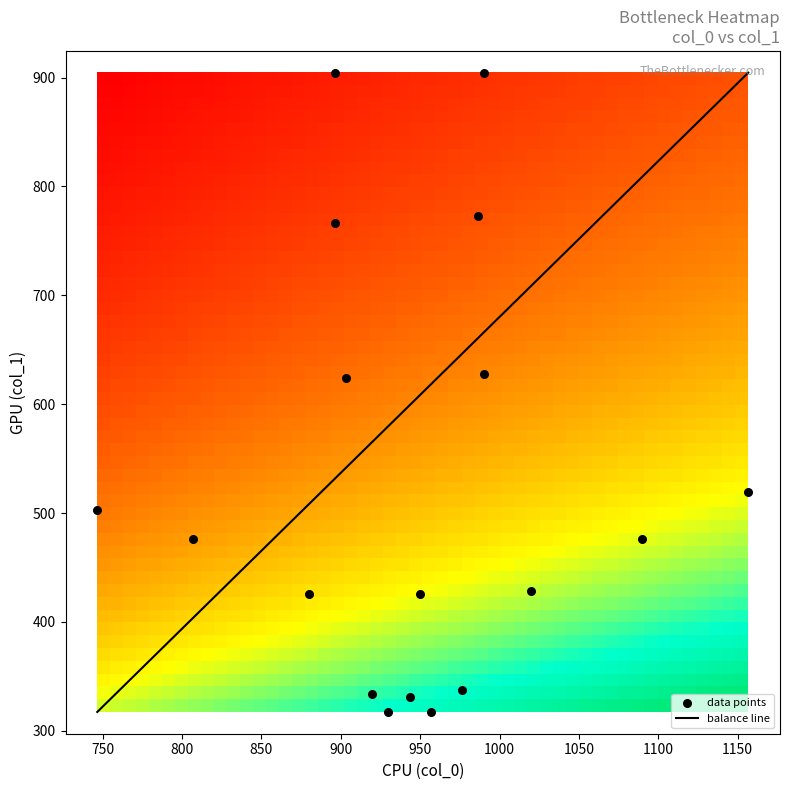

Which series has the widest spread of values?

col_1